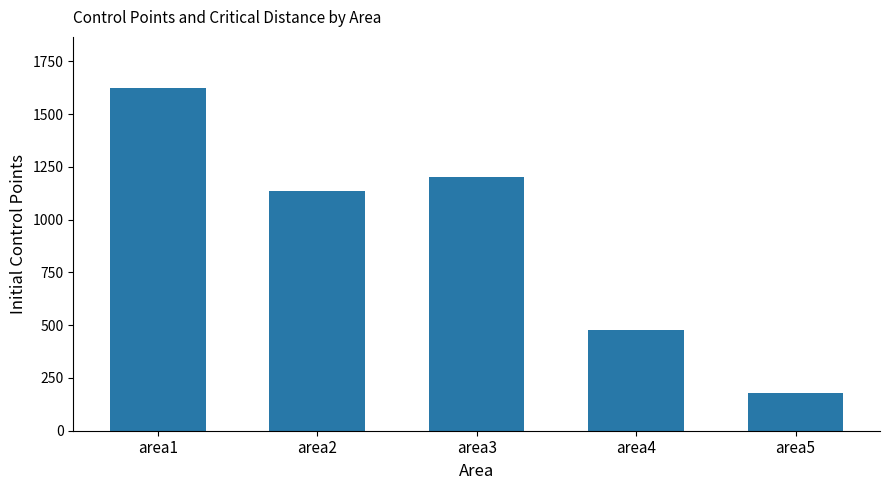

Between area1 and area5, which is larger?

area1